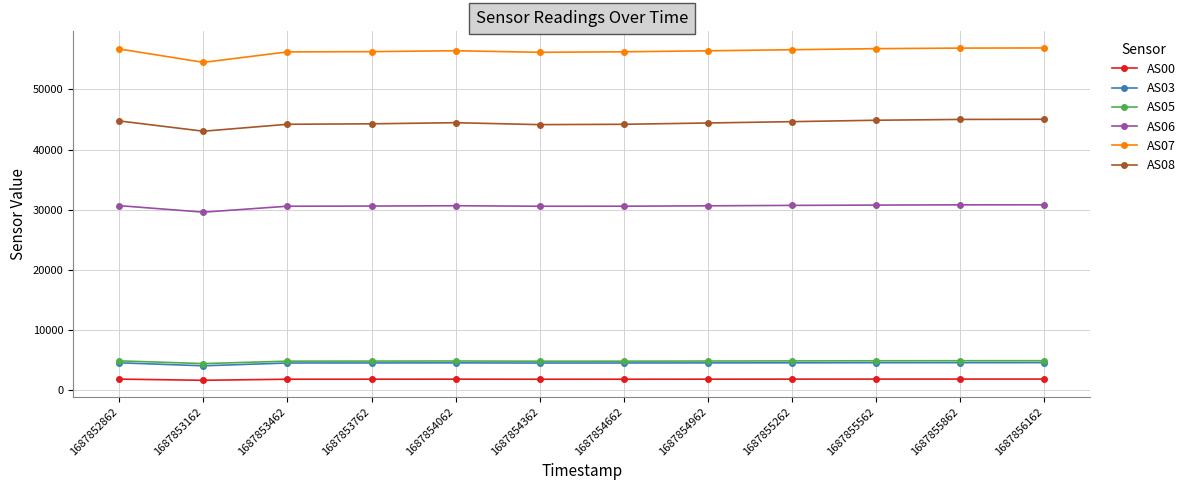

Read the AS08 value at 1687853762, to the nearest 100.

44300